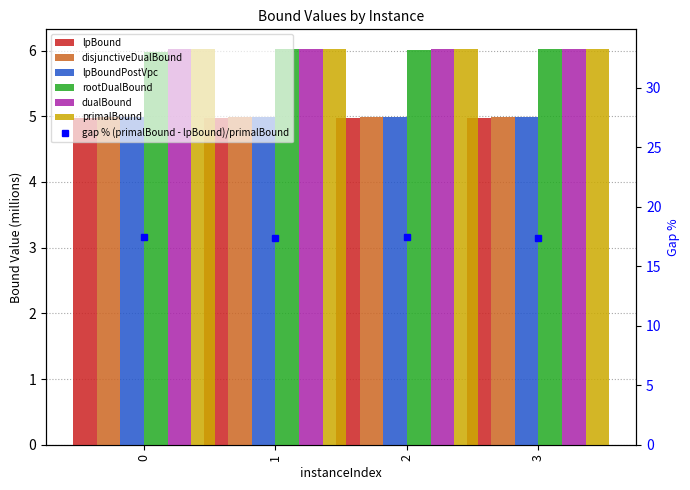

Which series has the largest total across all categories?

dualBound